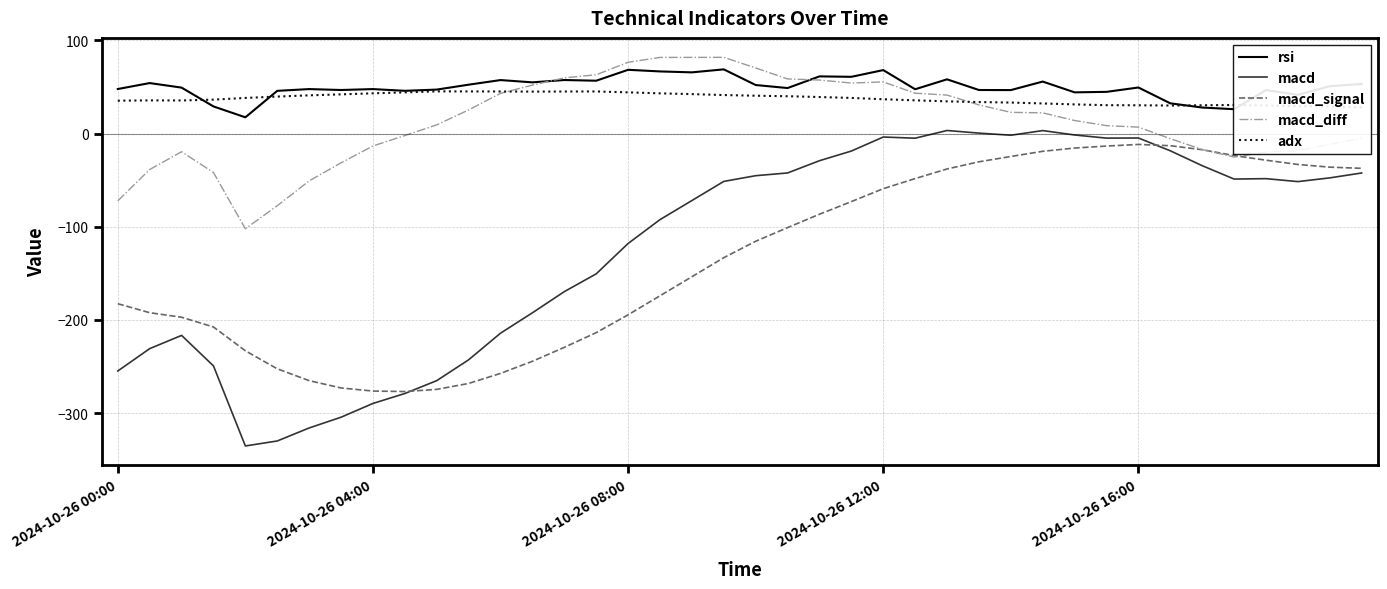

Rank the series by their maximum value, from highest to lowest.

macd_diff, rsi, adx, macd, macd_signal